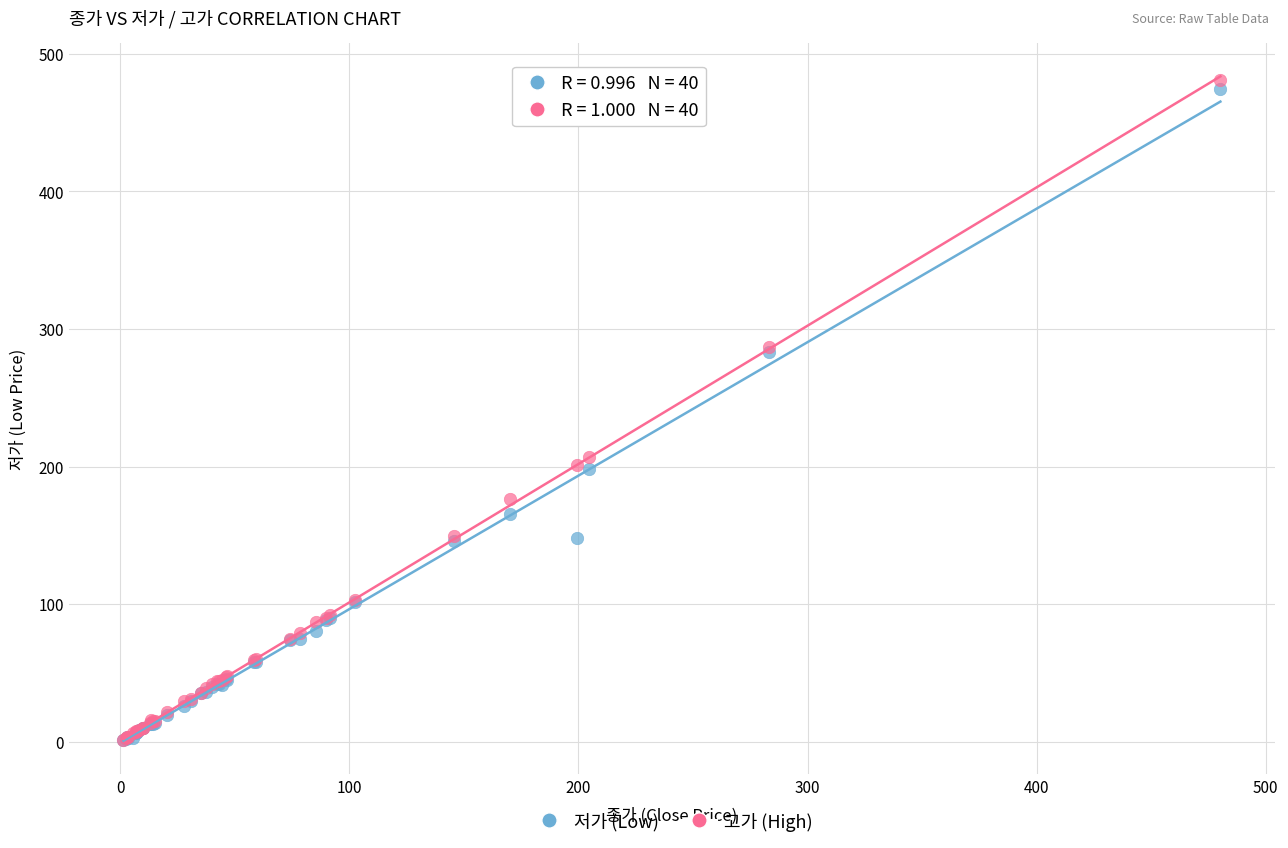

In the 저가 (Low) series, what Y value is closest to 237?

198.2